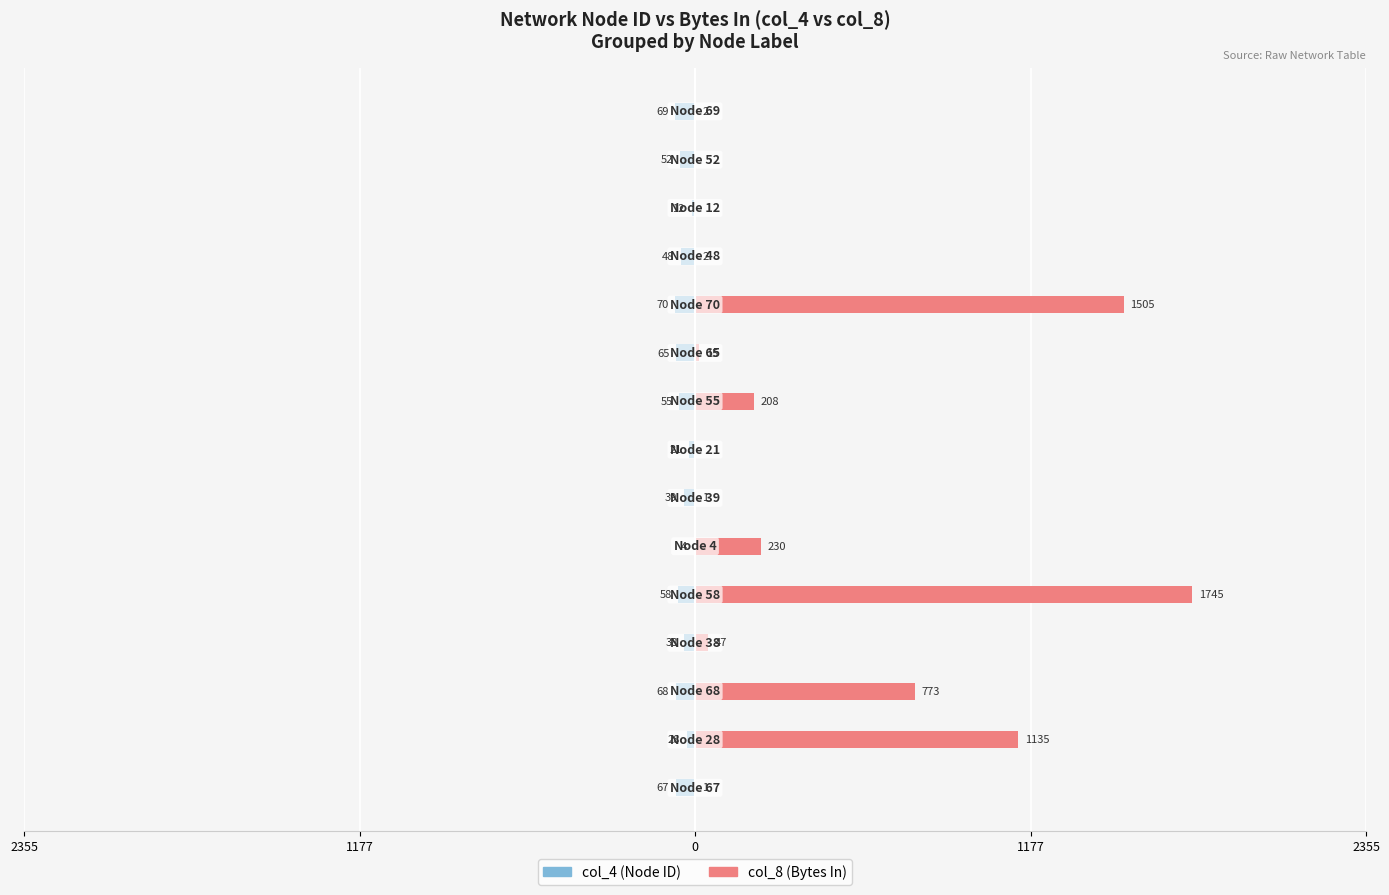

How many data points in col_4 (Node ID) are less than -52?

7